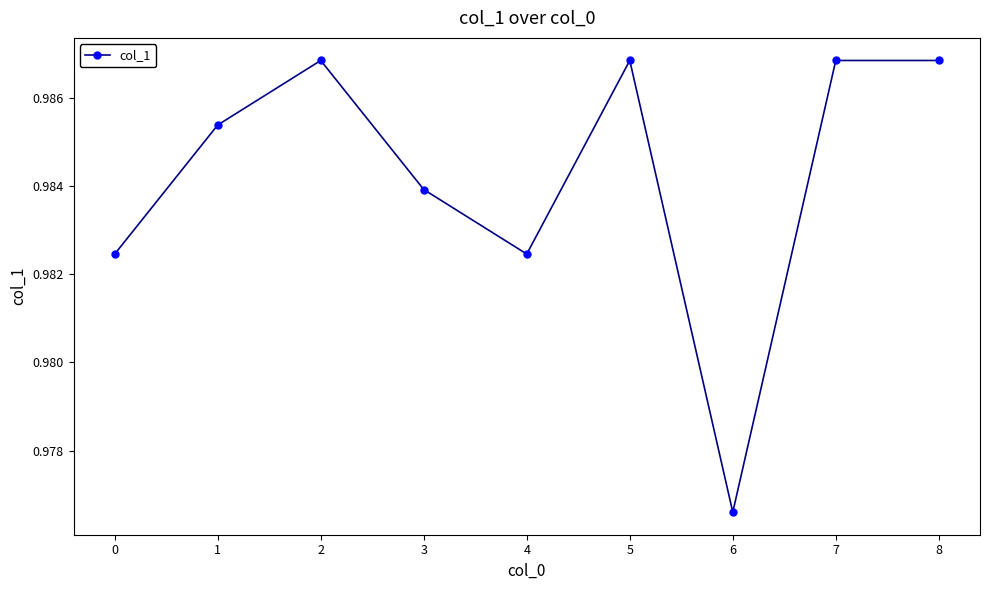

Between 4 and 8, which is larger?

8